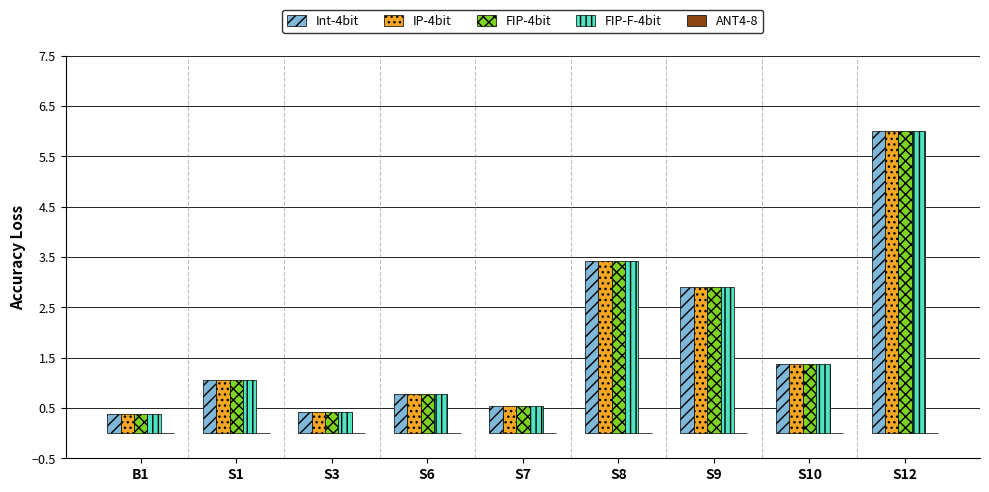

At which label does Int-4bit reach its peak?

S12